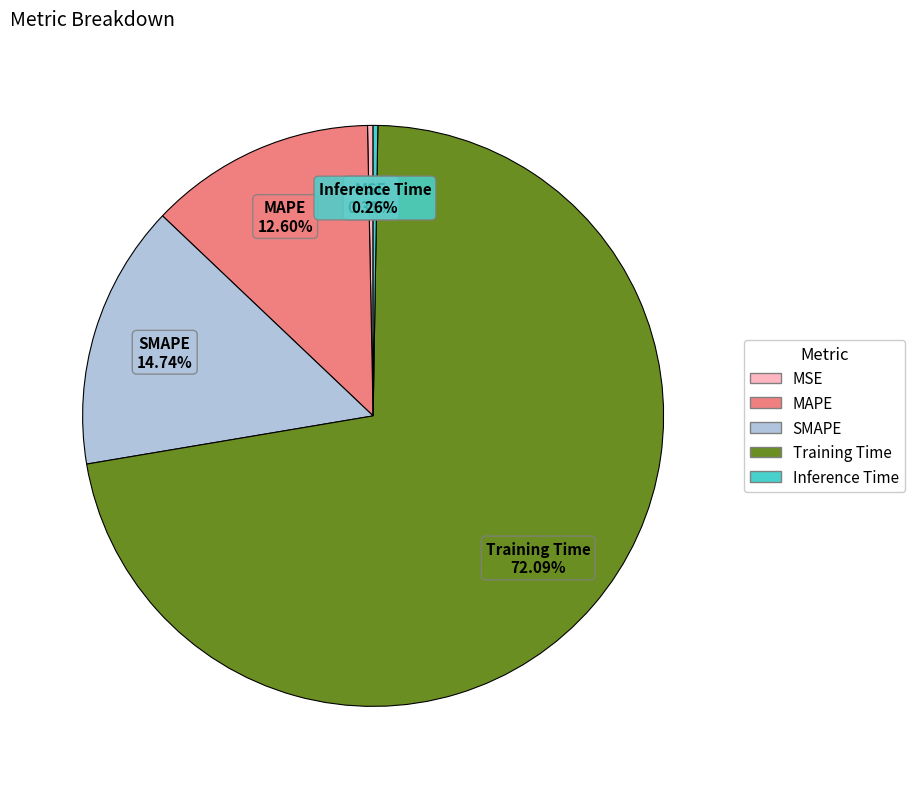

To the nearest percent, what is the average slice percentage?

20%